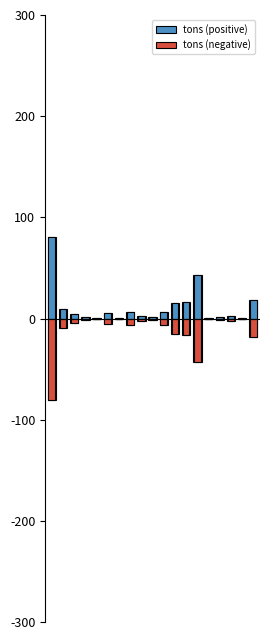

What is the difference between the tons (positive) values at 11 and 6?

15.1